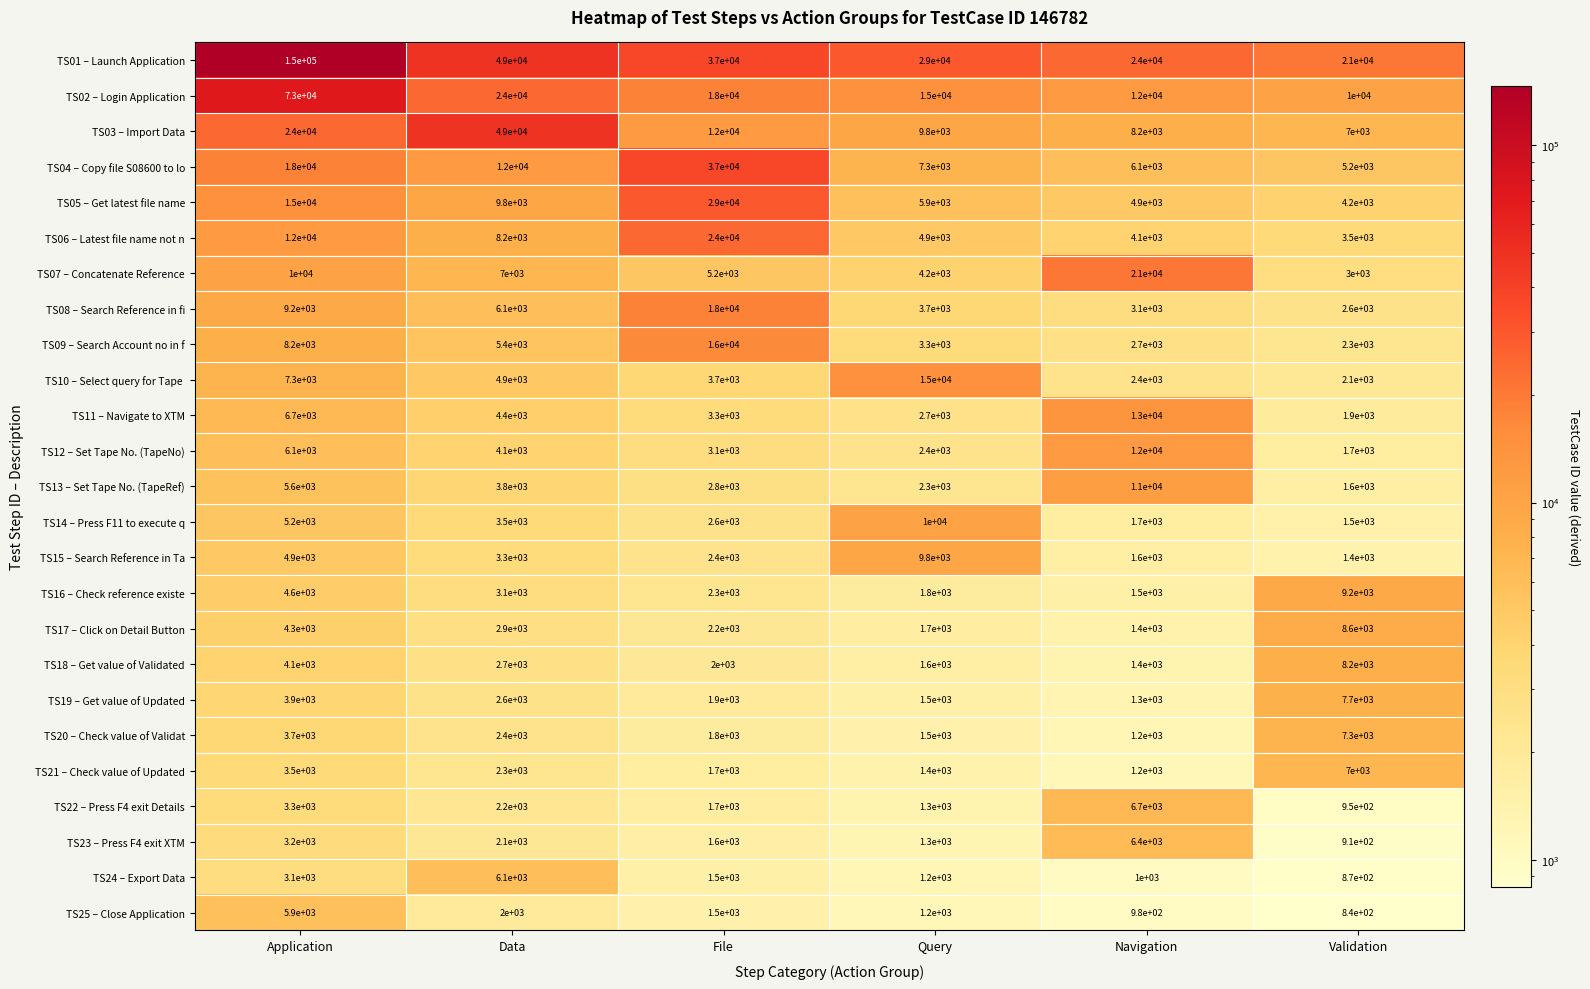

What is the total value across all series at Navigation?

150880